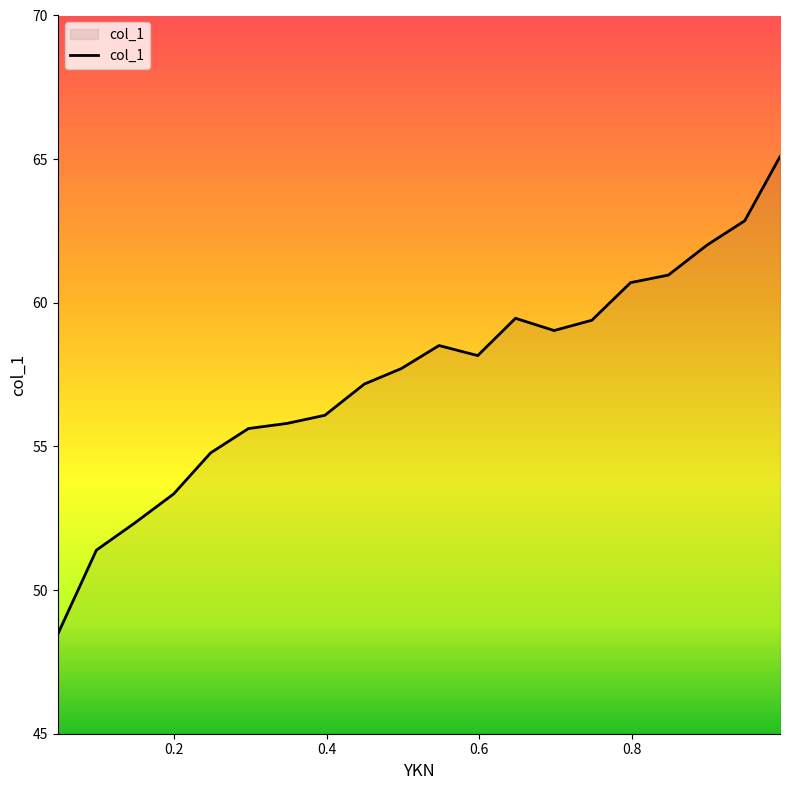

What is the difference between the maximum and minimum values?

16.6